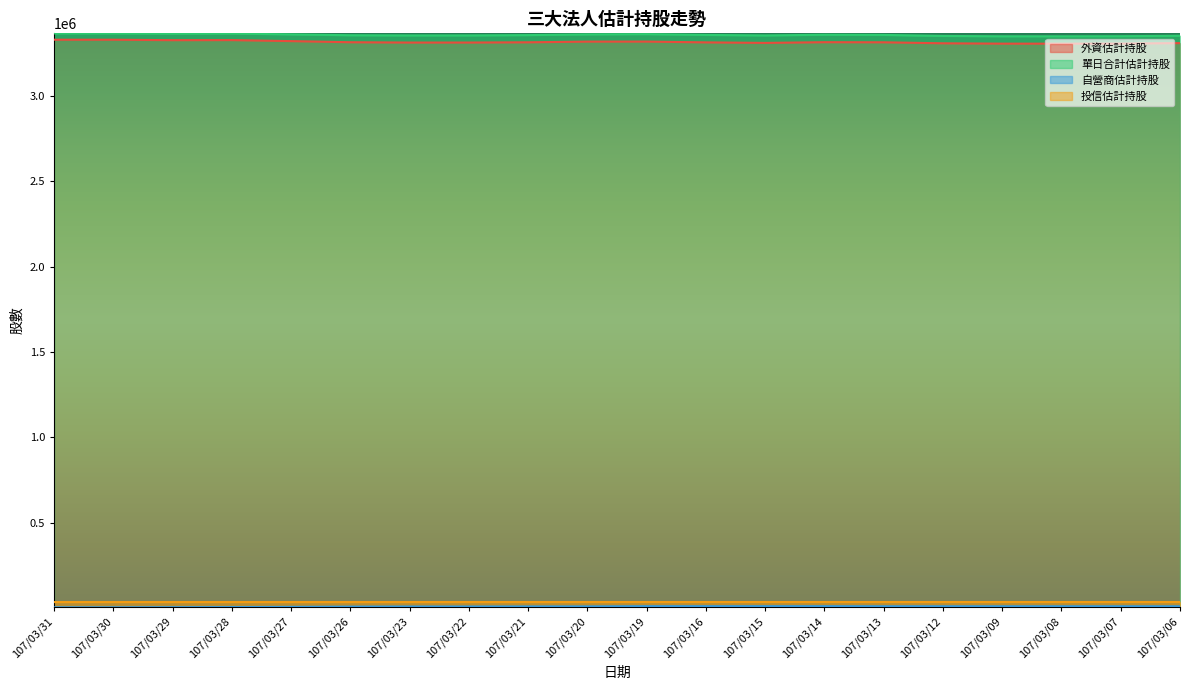

True or false: 自營商估計持股 and 投信估計持股 cross at least once.

False